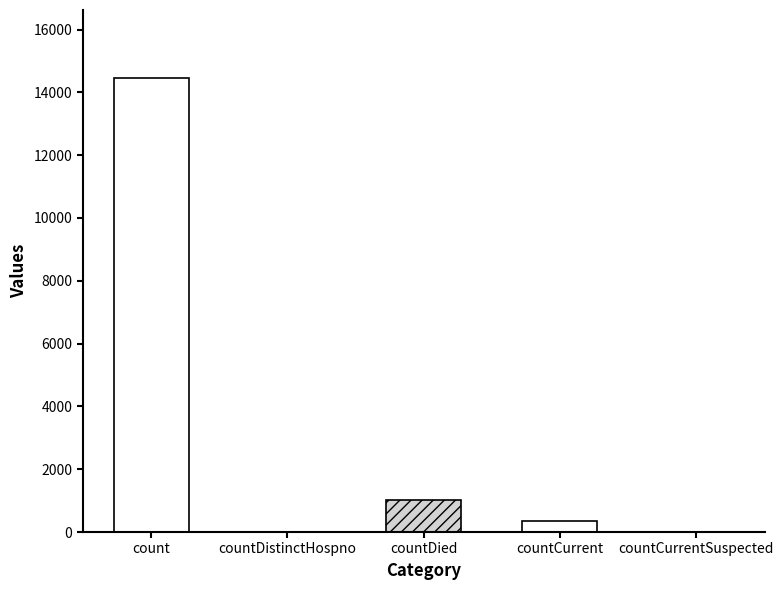

Reading left to right, extract all data points from this chart.

14453	0	1031	344	0